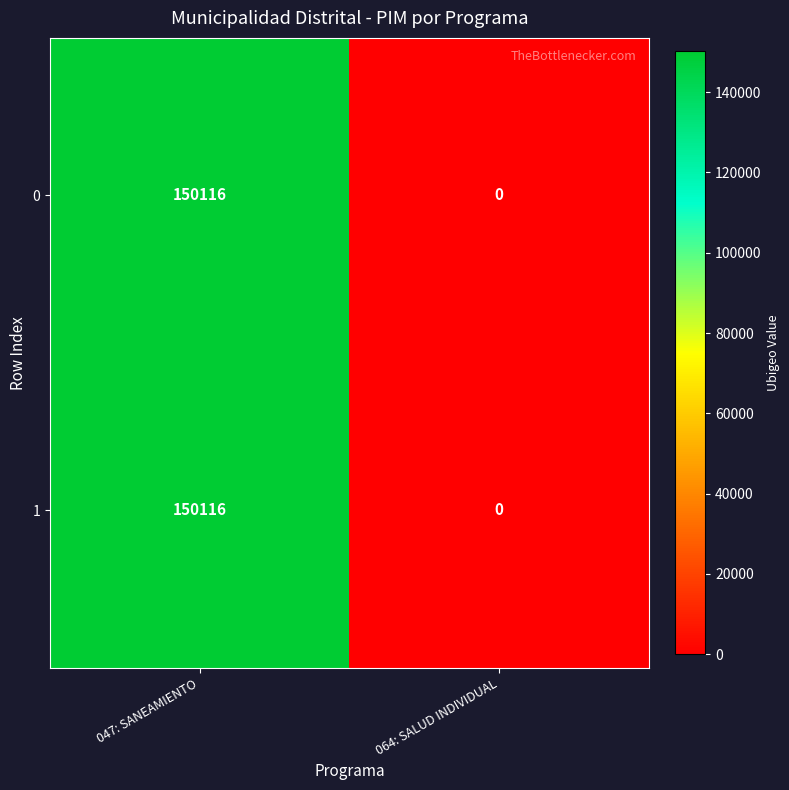

Is it true that 0 equals 150116 at 047: SANEAMIENTO?

True